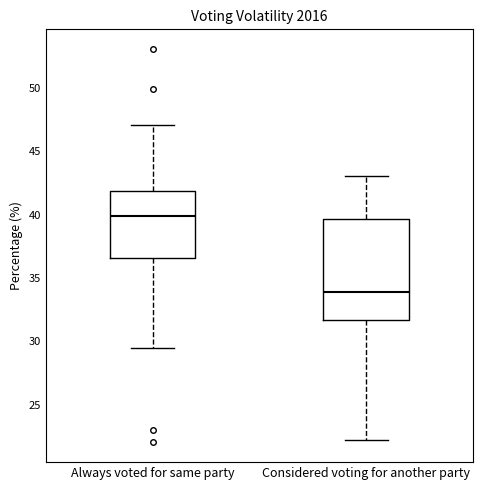

Reading left to right, transcribe this box plot: for each box, give where its median line is, the range the box spans, and where its two whiskers end, as read against the y-axis. The values are not printed on the chart, so give them approximately, as read against the axis.

Always voted for same party: median 40.0, box 36.5 to 42.0, whiskers 29.5 to 47.0
Considered voting for another party: median 34.0, box 31.5 to 39.5, whiskers 22.0 to 43.0